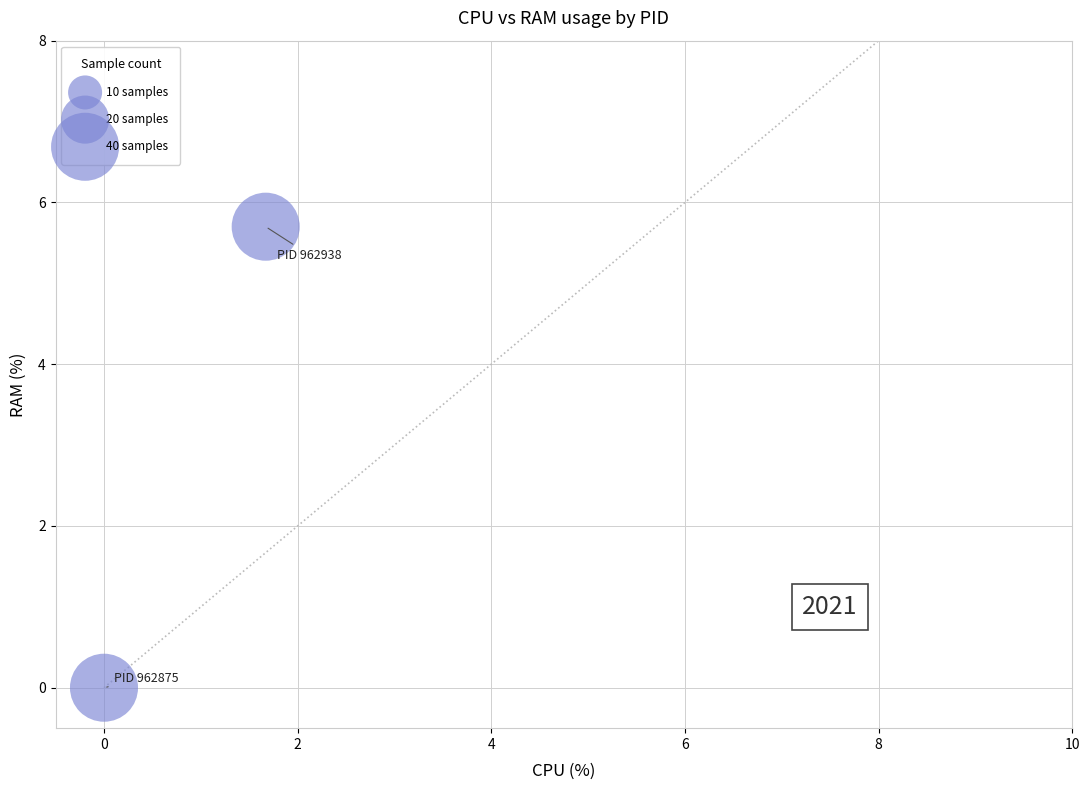

What is the average X value?

0.8